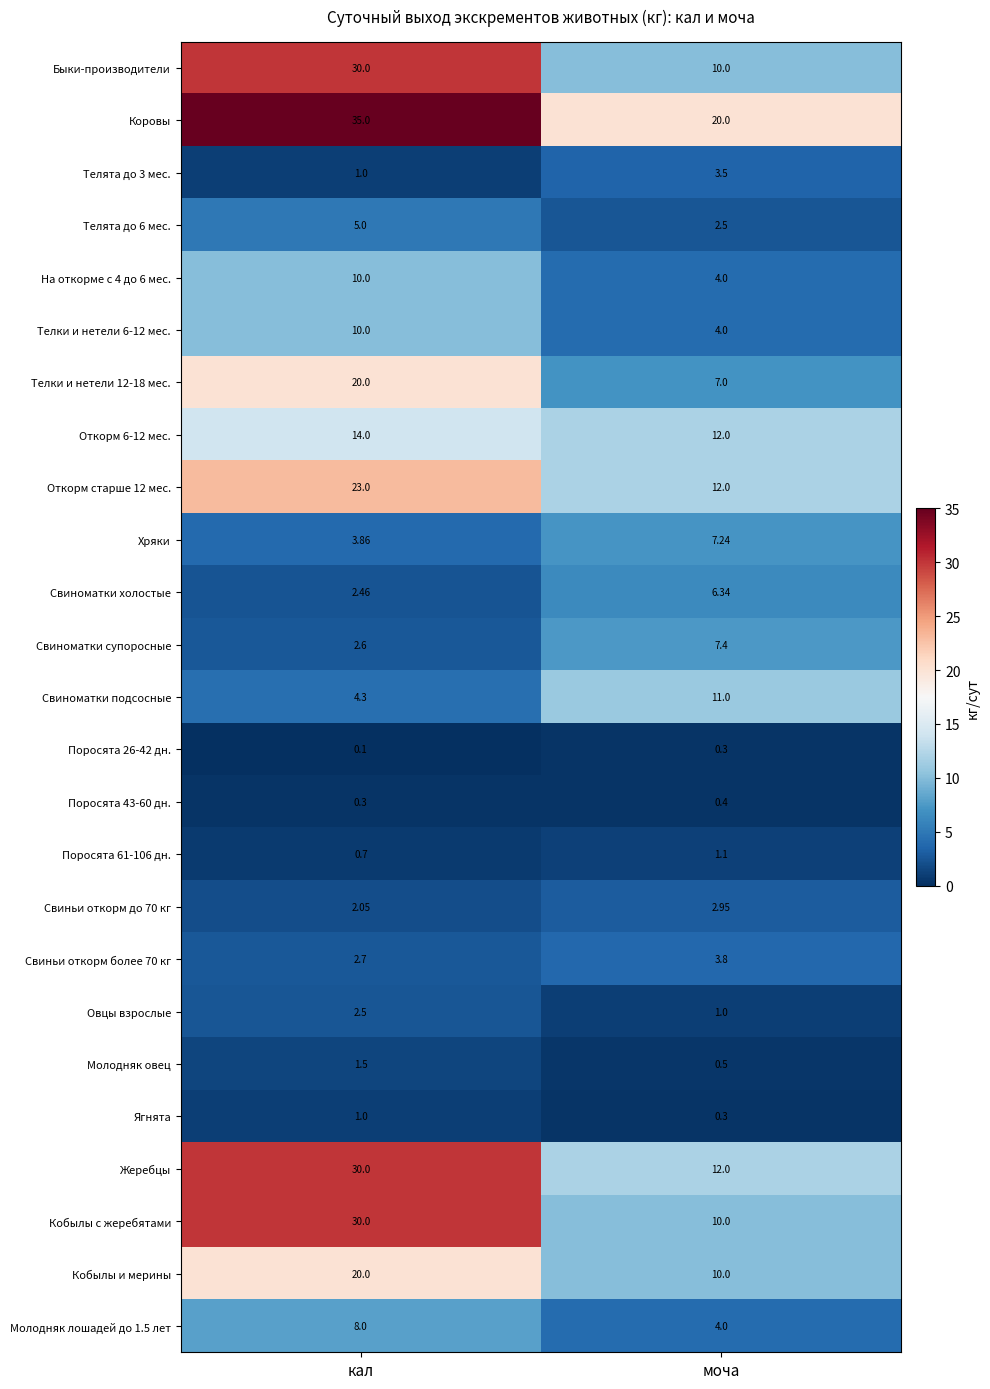

Where does the Свиньи откорм более 70 кг series first go above 3?

моча